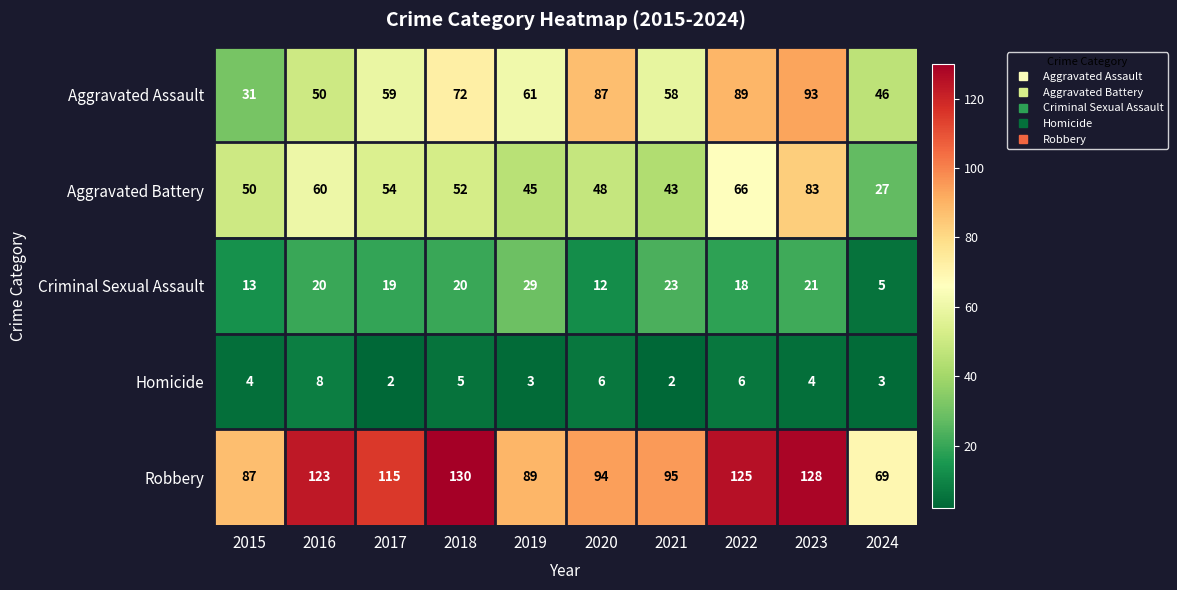

Rank the series by their maximum value, from highest to lowest.

Robbery, Aggravated Assault, Aggravated Battery, Criminal Sexual Assault, Homicide